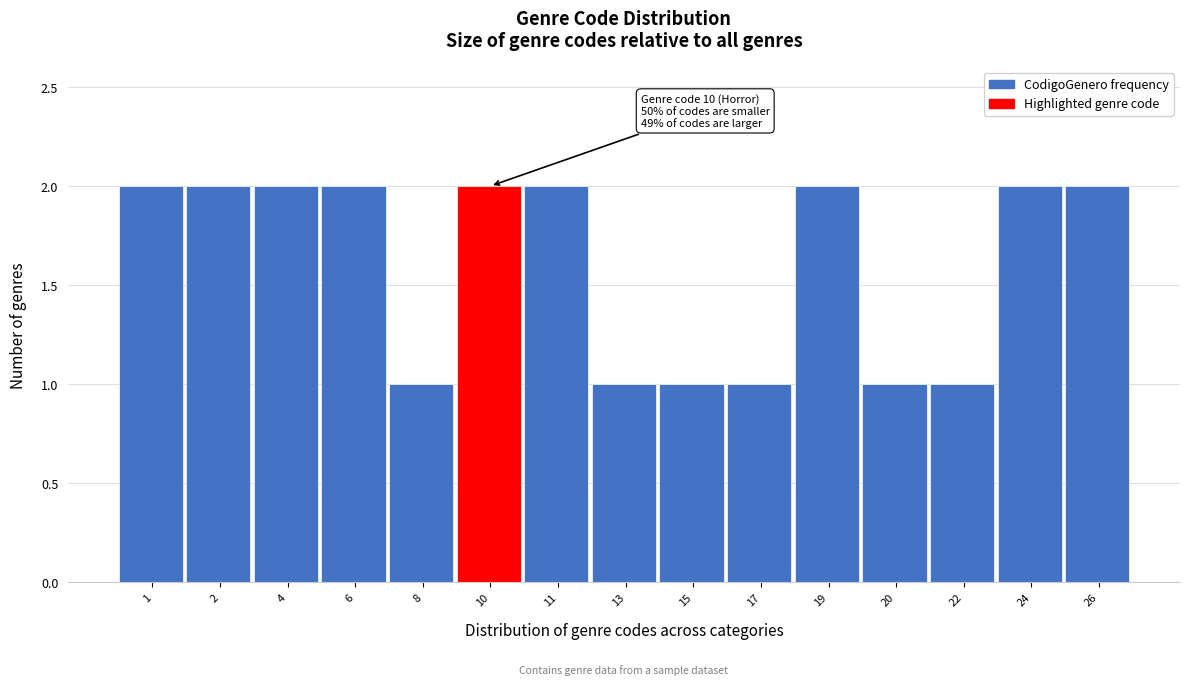

Reading right to left, transcribe all the data shown in this chart.

26=2	24=2	22=1	20=1	19=2	17=1	15=1	13=1	11=2	10=2	8=1	6=2	4=2	2=2	1=2